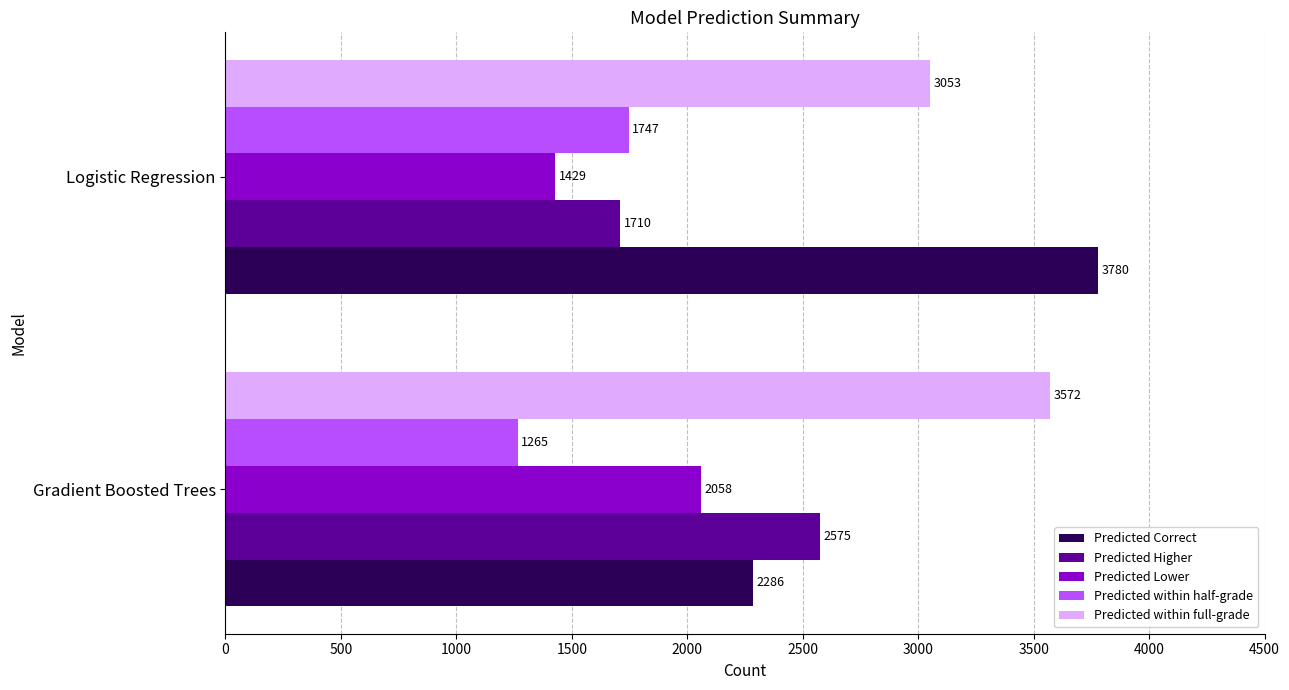

Between Gradient Boosted Trees and Logistic Regression, which series saw the biggest shift?

Predicted Correct